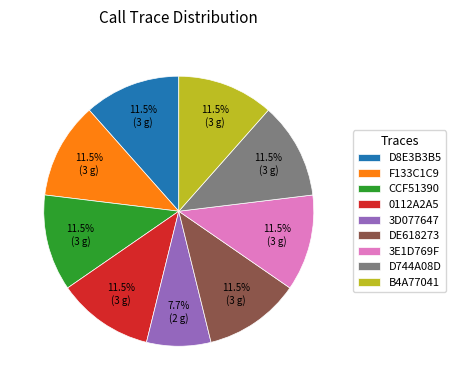

How many segments does this pie chart have?

9